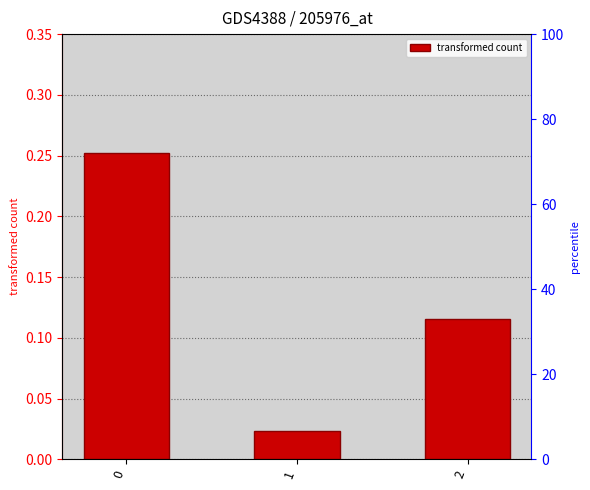

Rank the categories by value from lowest to highest.

1, 2, 0